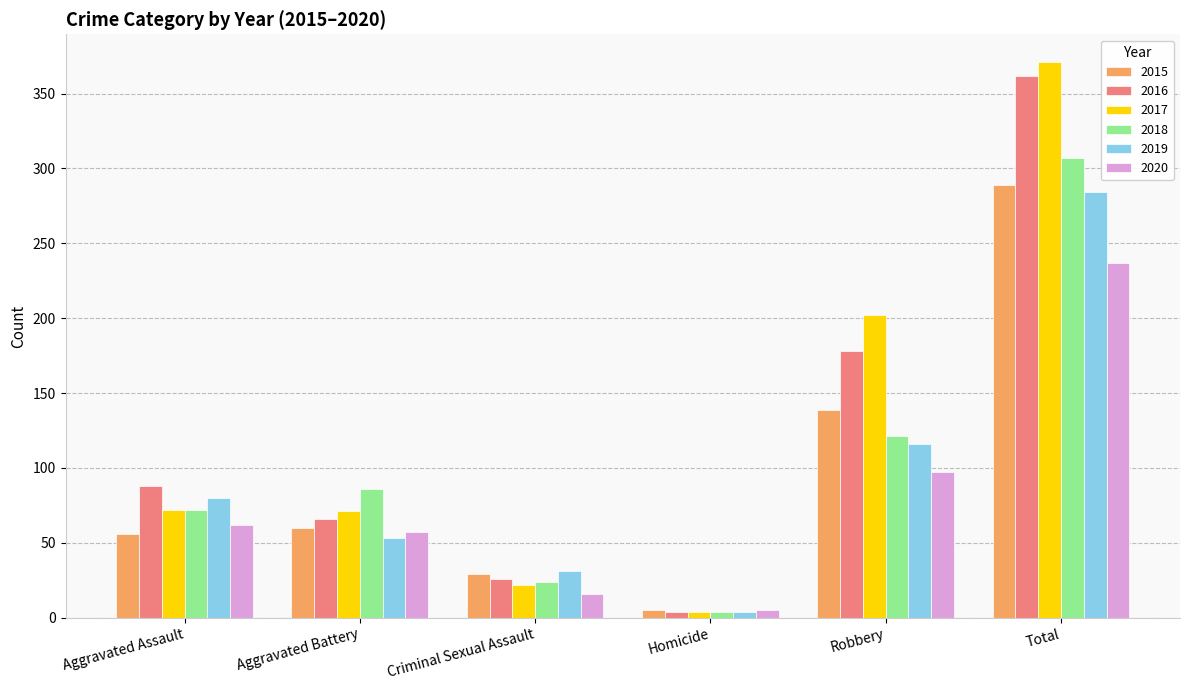

At which label does 2015 reach its peak?

Total